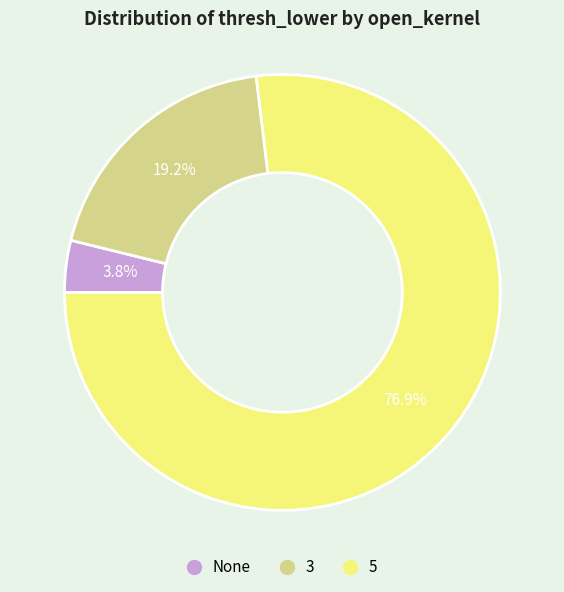

Which has a higher value, None or 3?

3